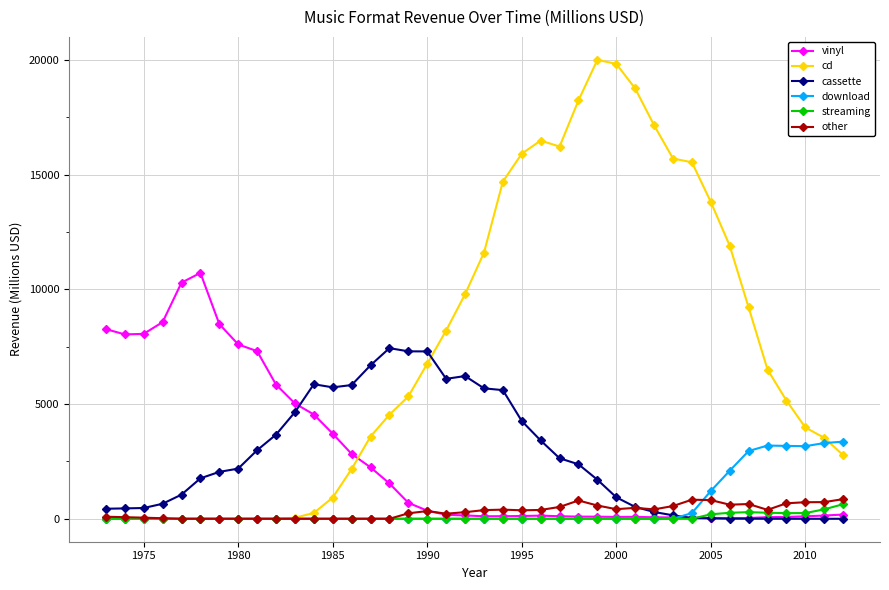

What is the value of the download point at the 36th from the left?

3192.4